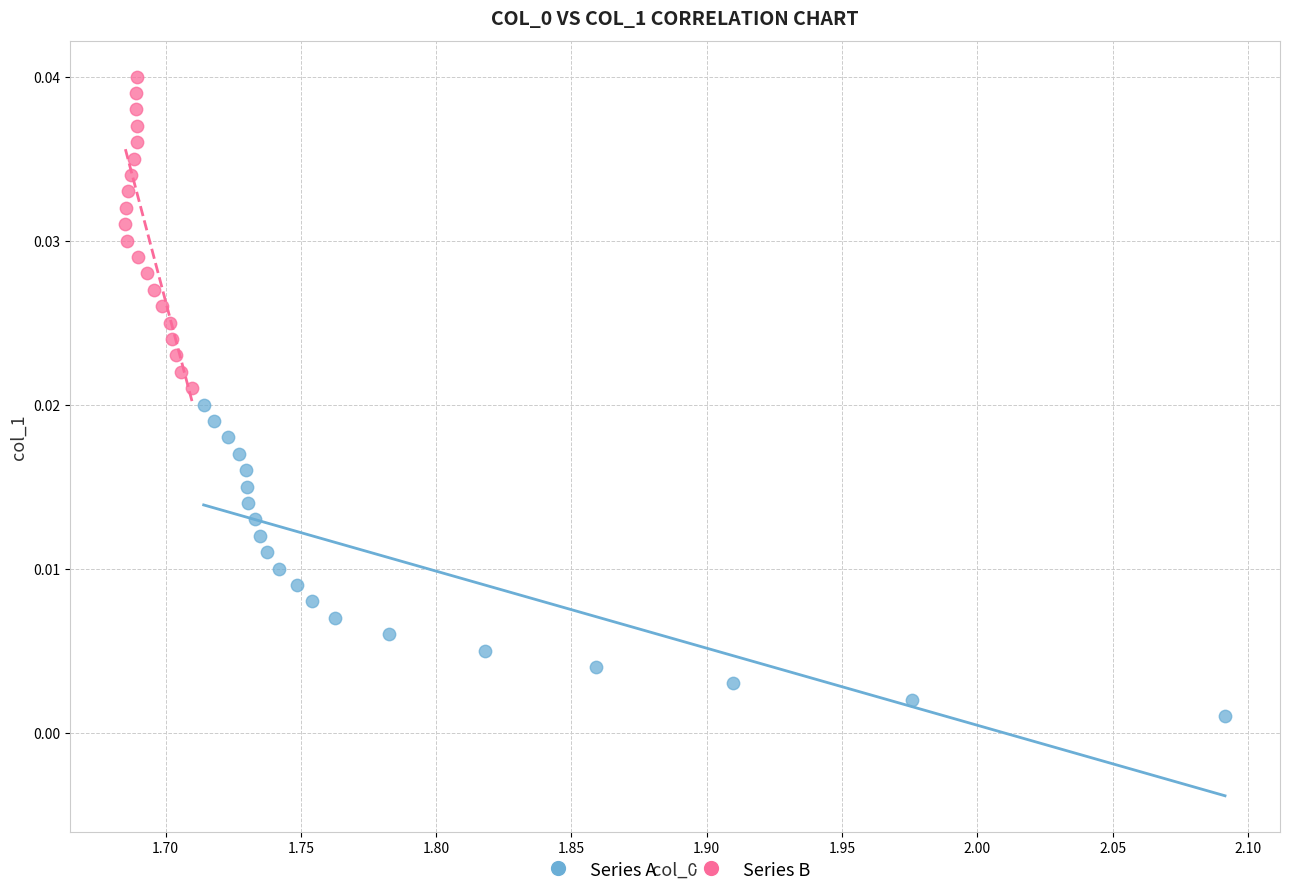

Which series reaches the maximum Y coordinate?

Series B